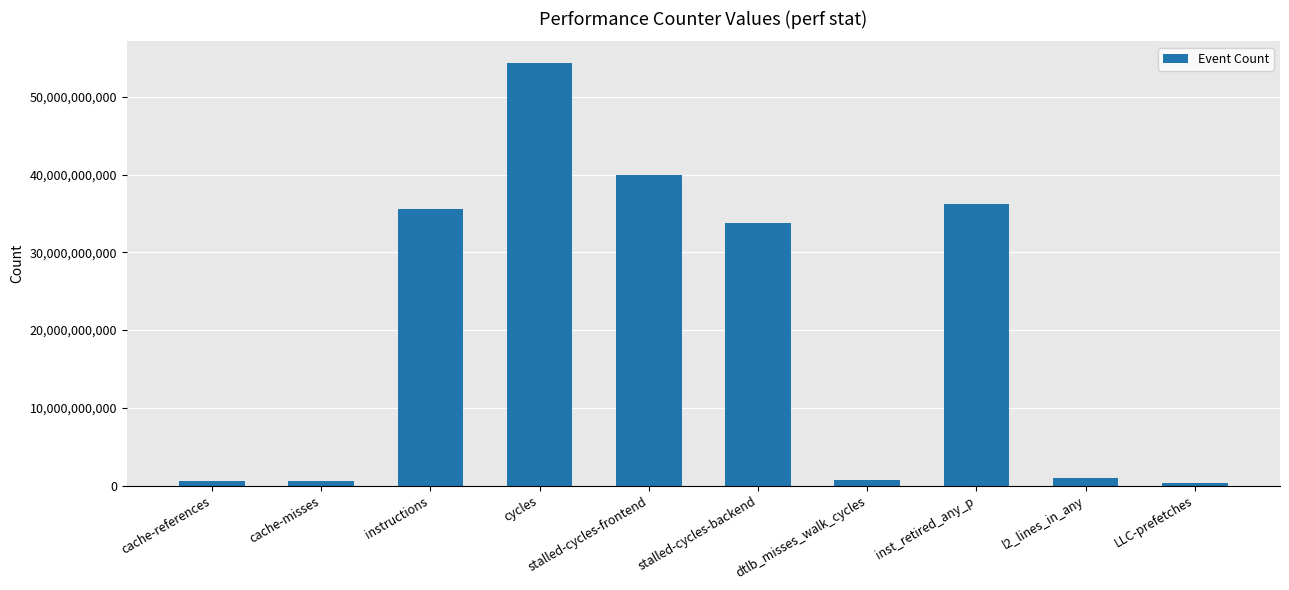

How many bars are there in total?

10